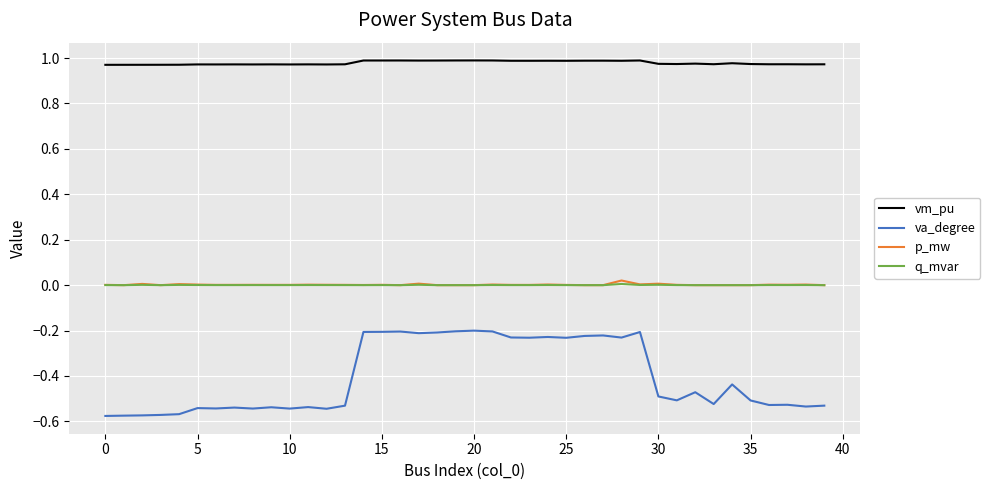

Which series has the largest total across all categories?

vm_pu